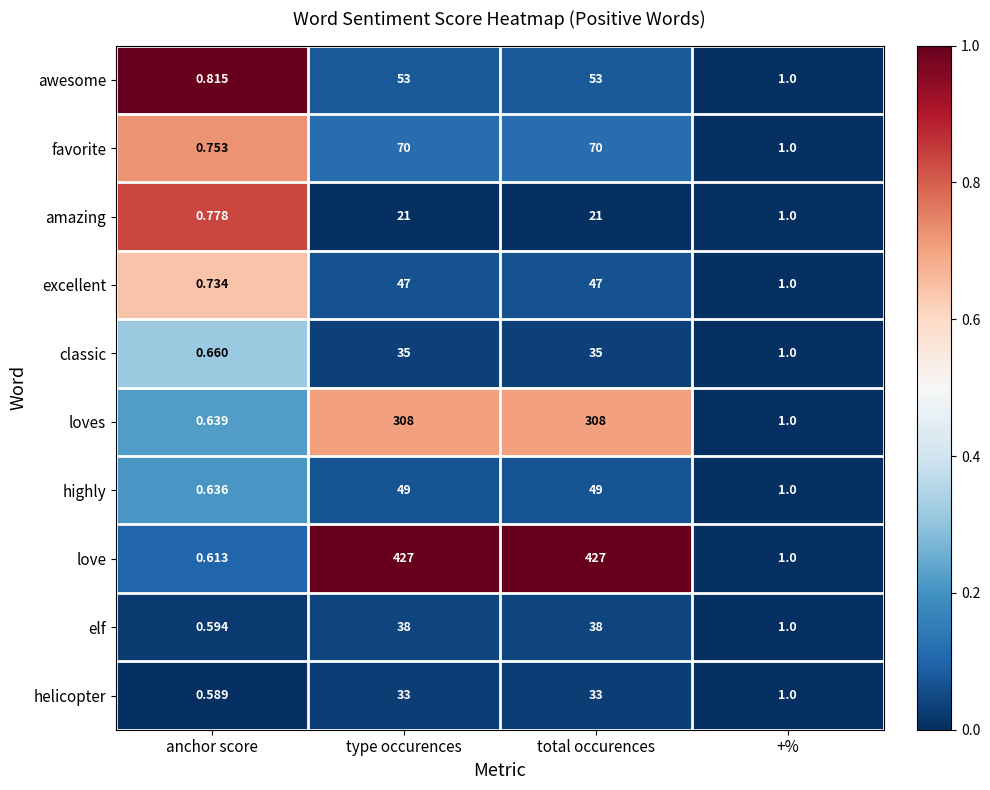

Where is highly nearest to the value 24?

+%